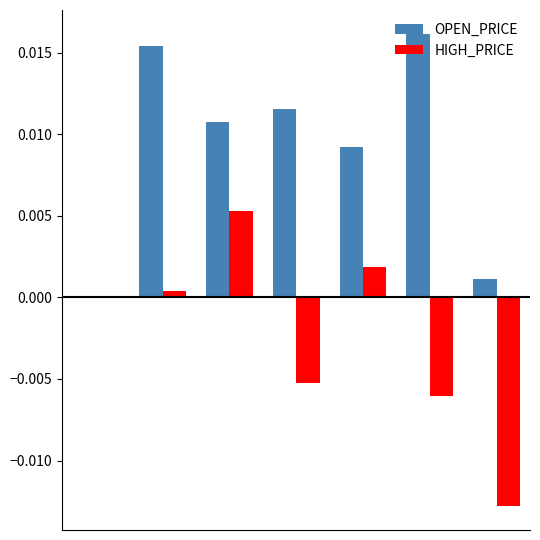

Are the bars horizontal?

No